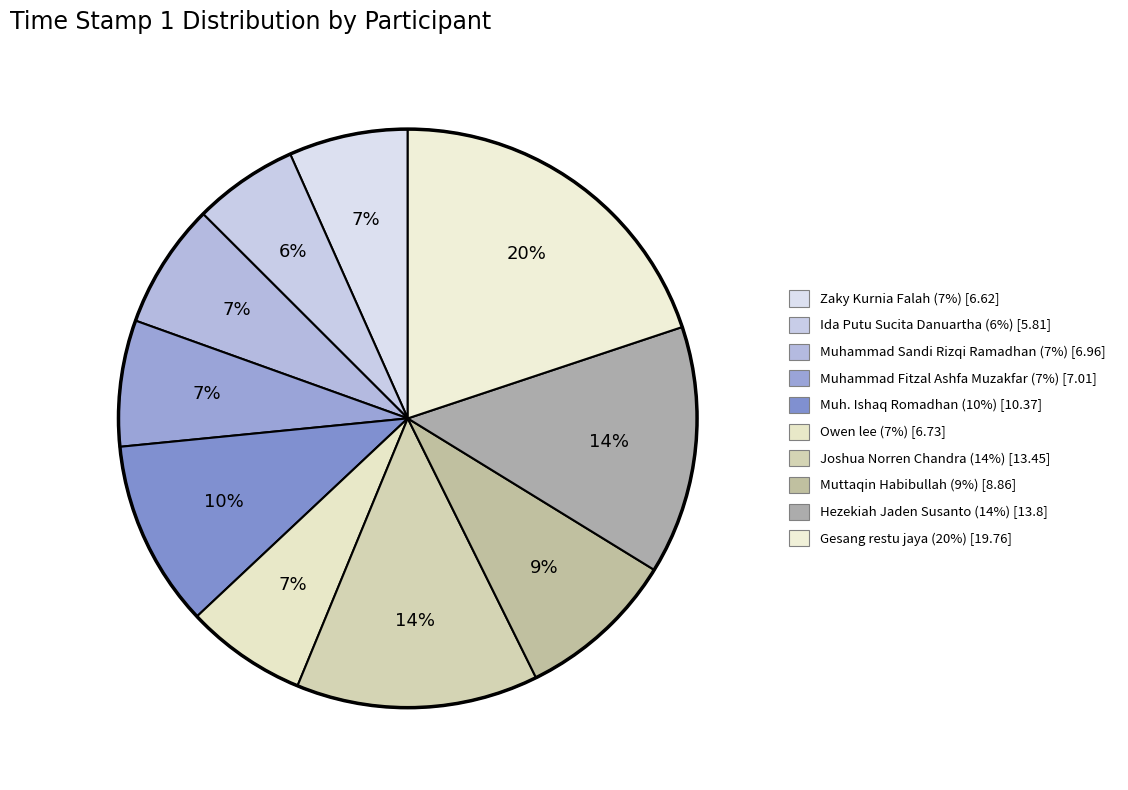

Does Muhammad Fitzal Ashfa Muzakfar account for over 50% of the chart?

No